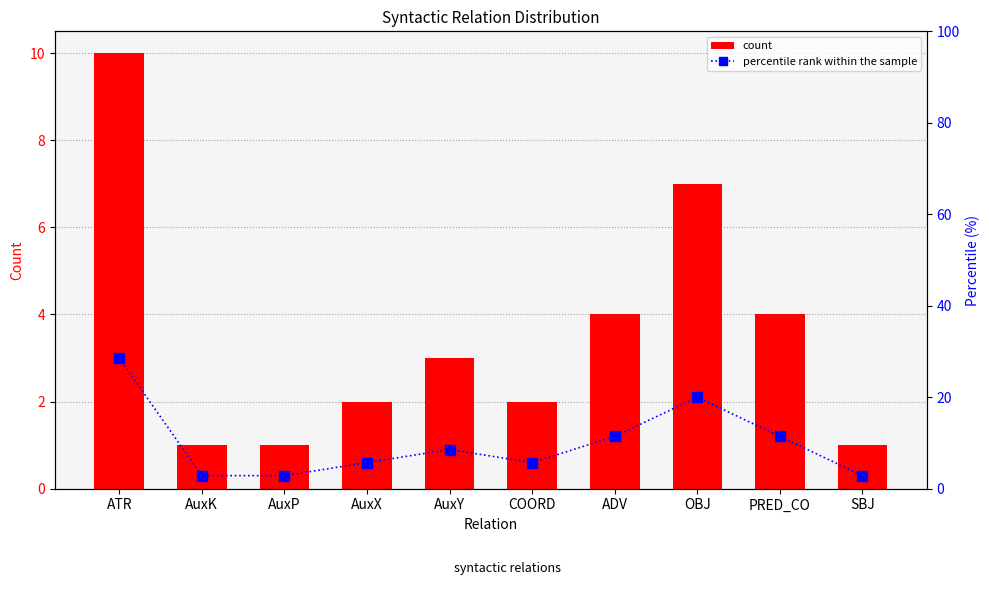

What is the sum of all count values?

35